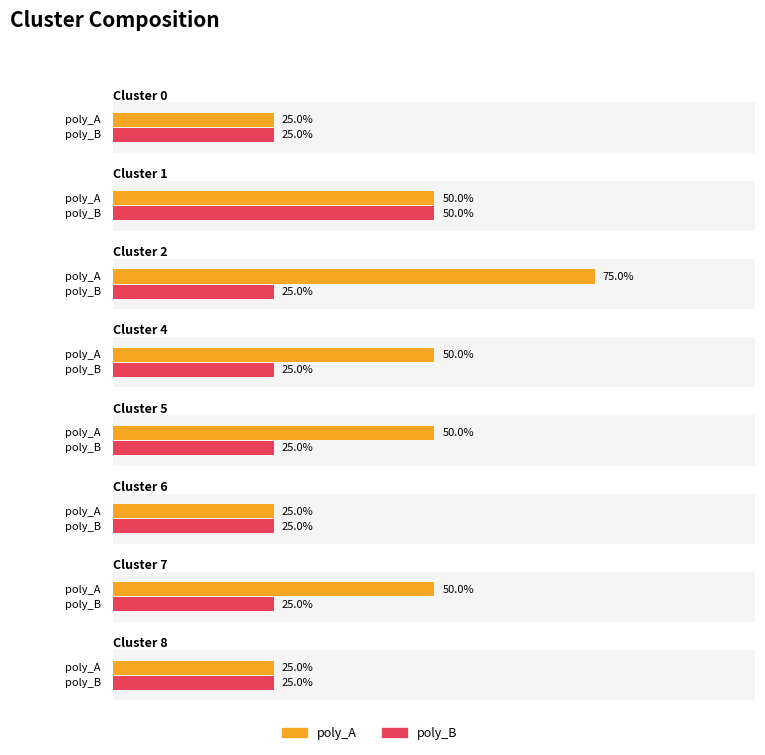

Is the value of poly_B at Cluster 2 greater than the value of poly_A at Cluster 8?

No